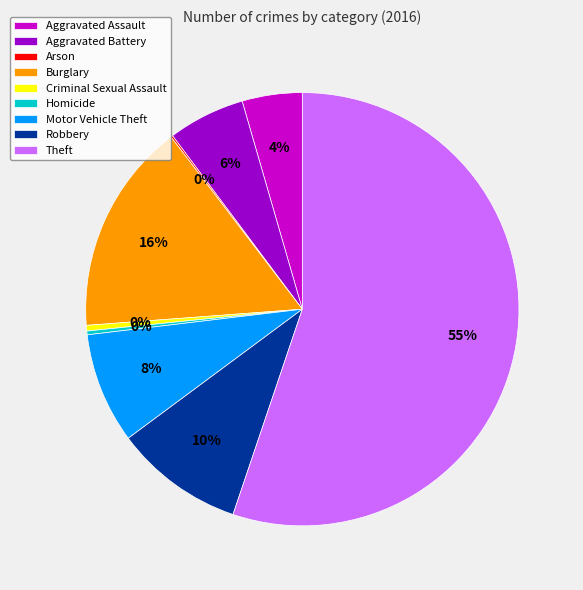

Combined, do Motor Vehicle Theft and Homicide account for over 50%?

No